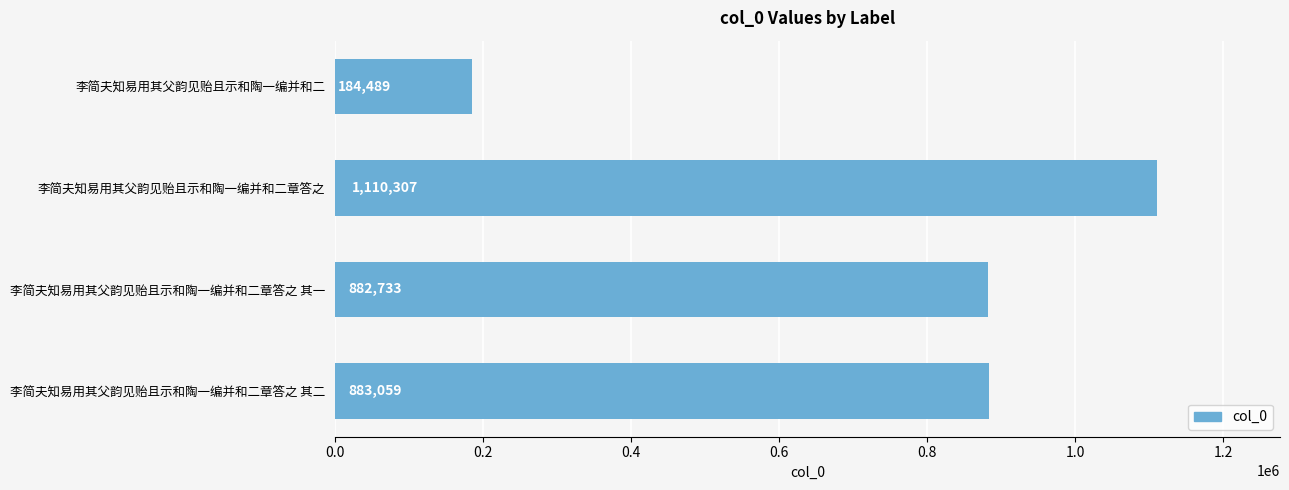

At which category does the chart reach its peak across all series?

李简夫知易用其父韵见贻且示和陶一编并和二章答之